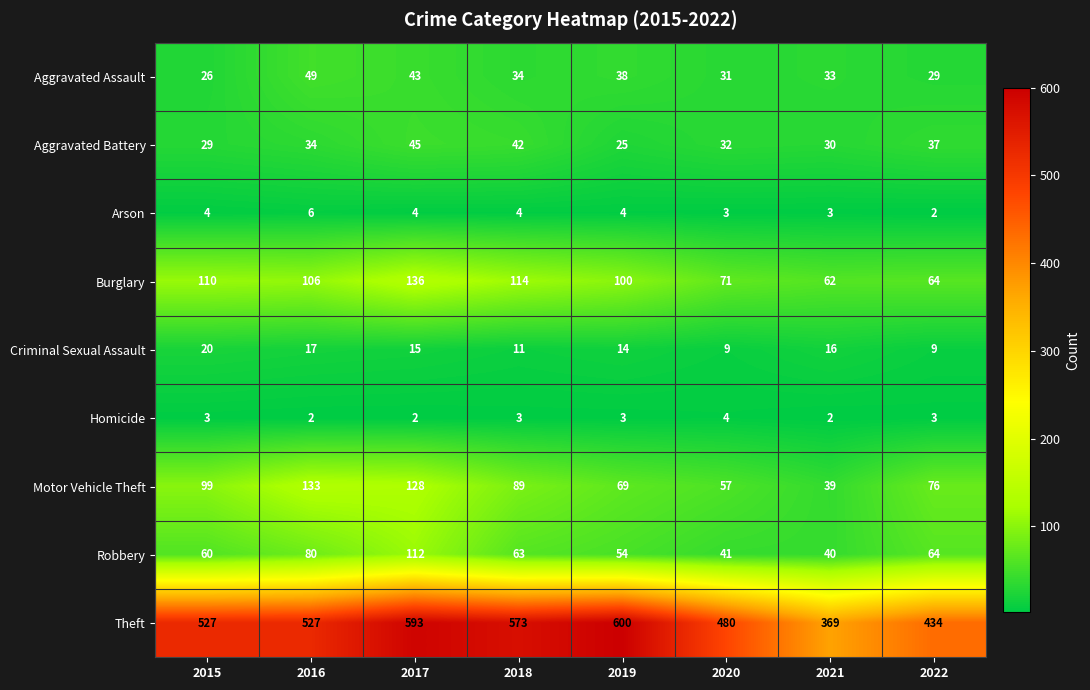

Which category has the lowest value in the Arson series?

2022